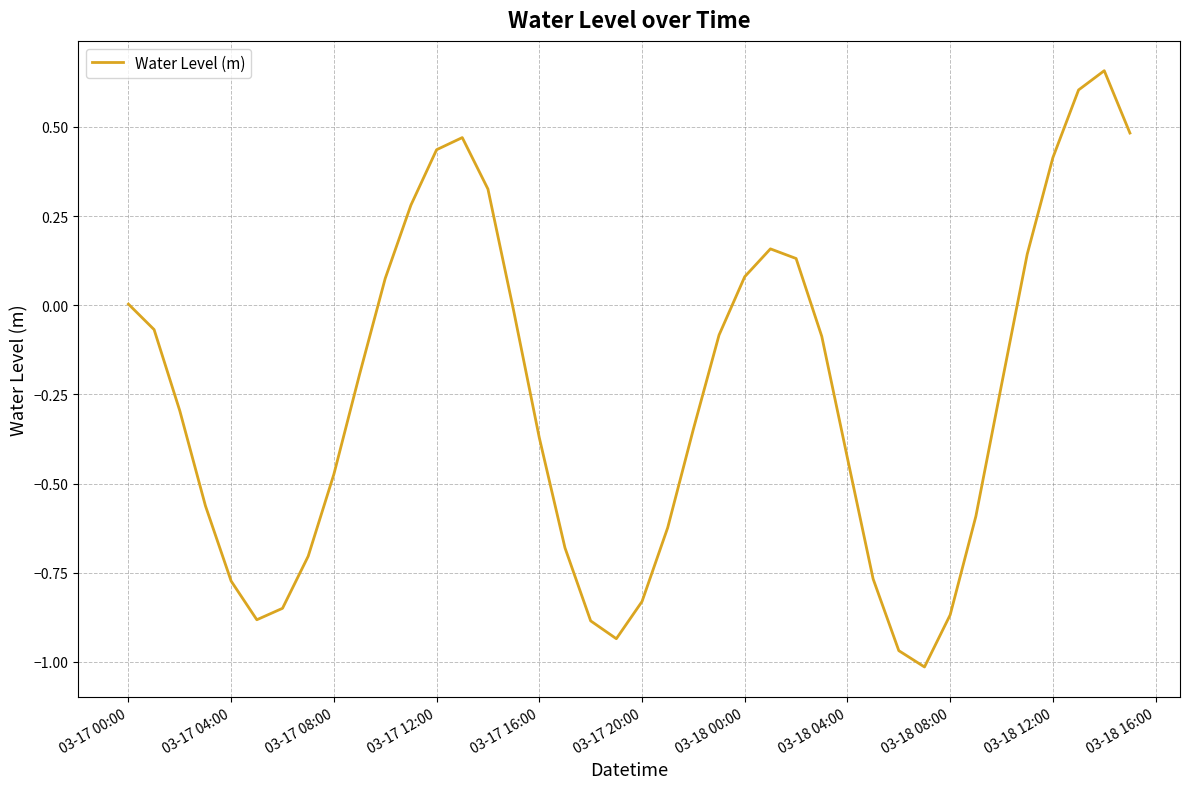

What is the difference between the maximum and minimum values?

1.7